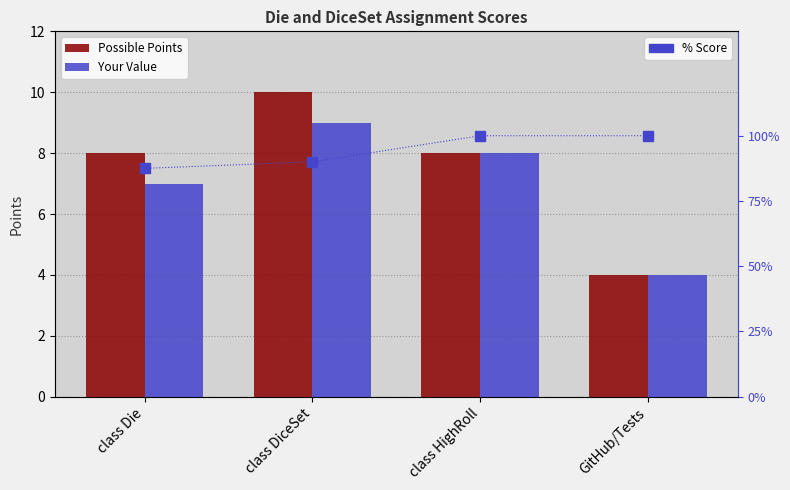

The value of % Score at class HighRoll is 42.3. True or false?

False